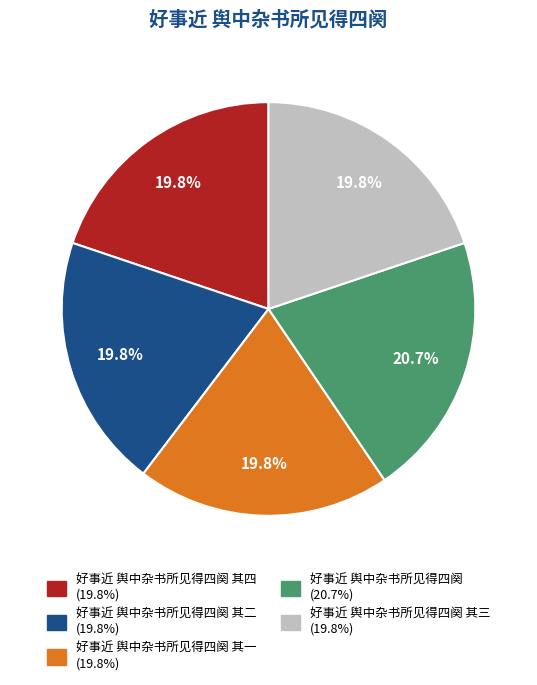

Is there a majority slice in this chart?

No